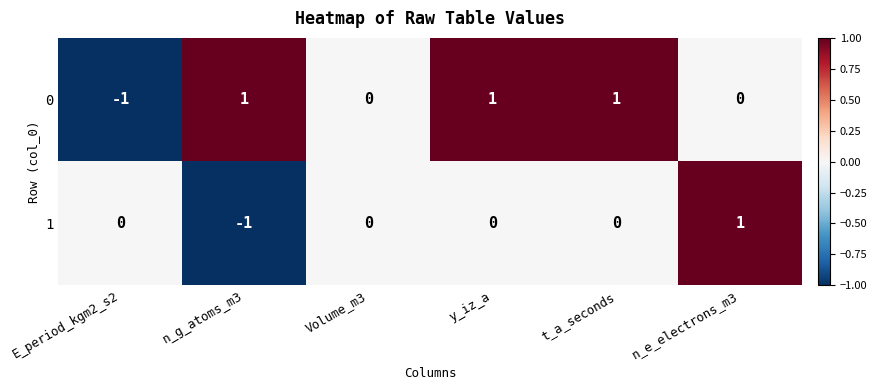

How many 0 values are between 0 and 1?

5